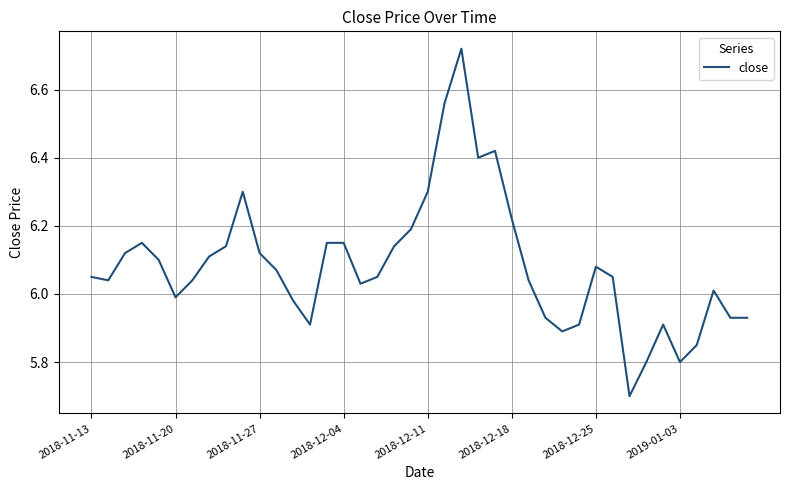

How many categories are shown in the chart?

40